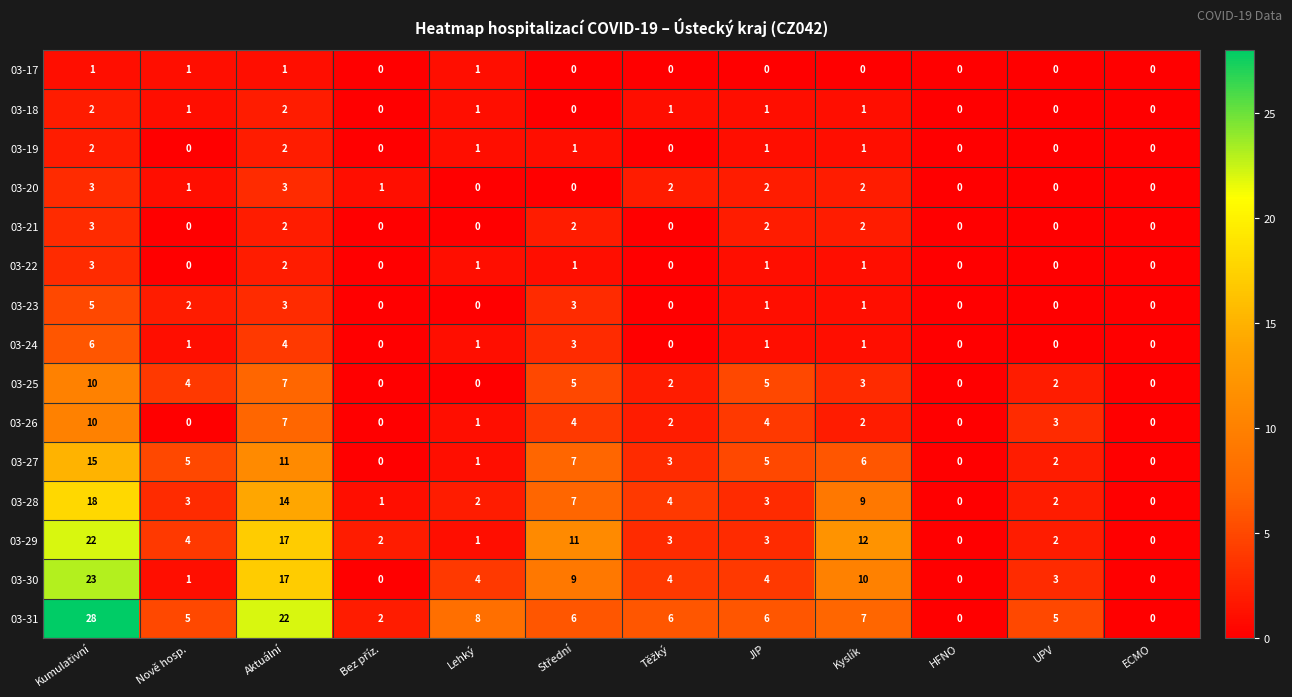

What is the sum of all 03-23 values?

15